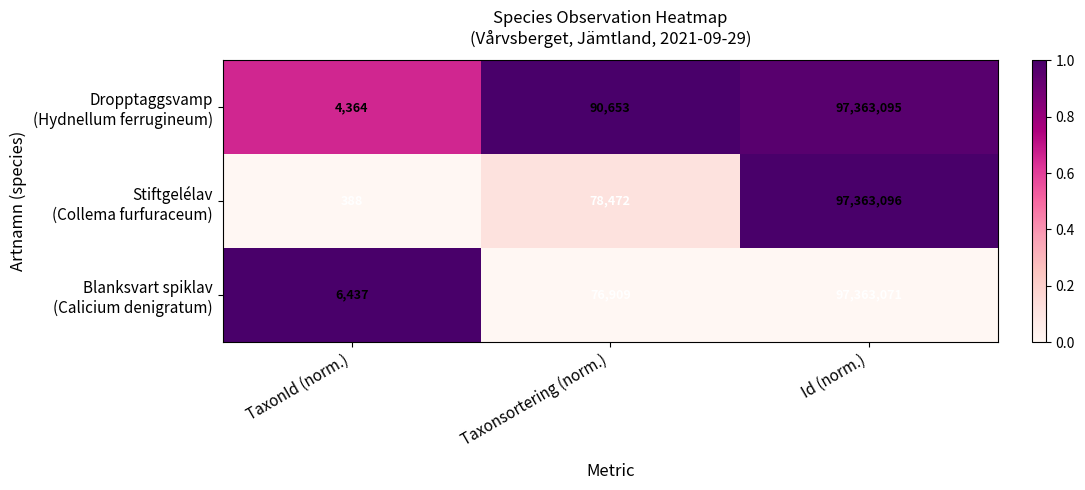

At which category does the chart reach its minimum across all series?

TaxonId (norm.)